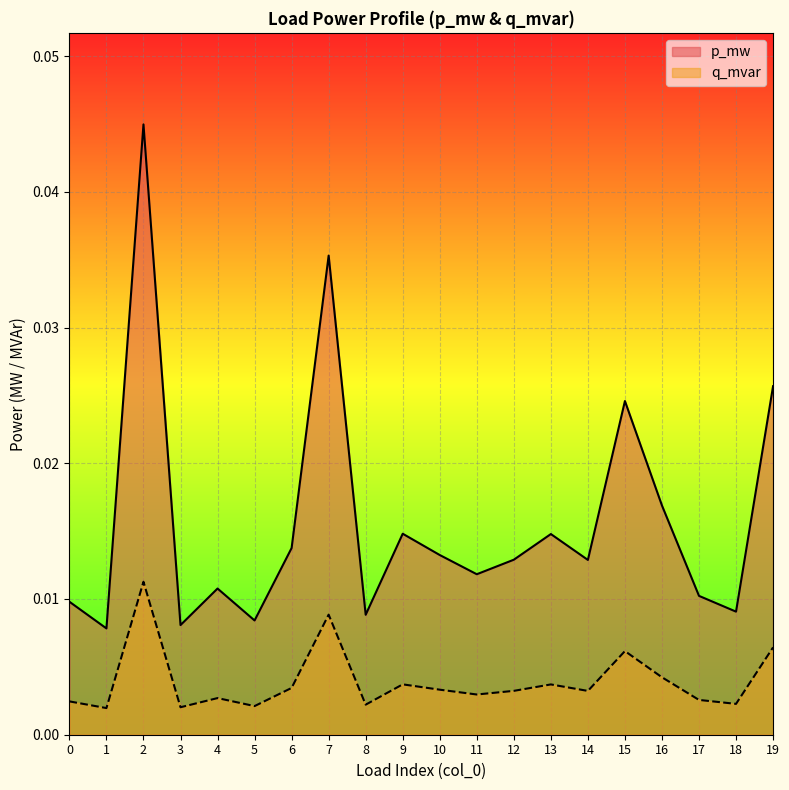

True or false: q_mvar has more than 1 points higher than both neighbors.

True